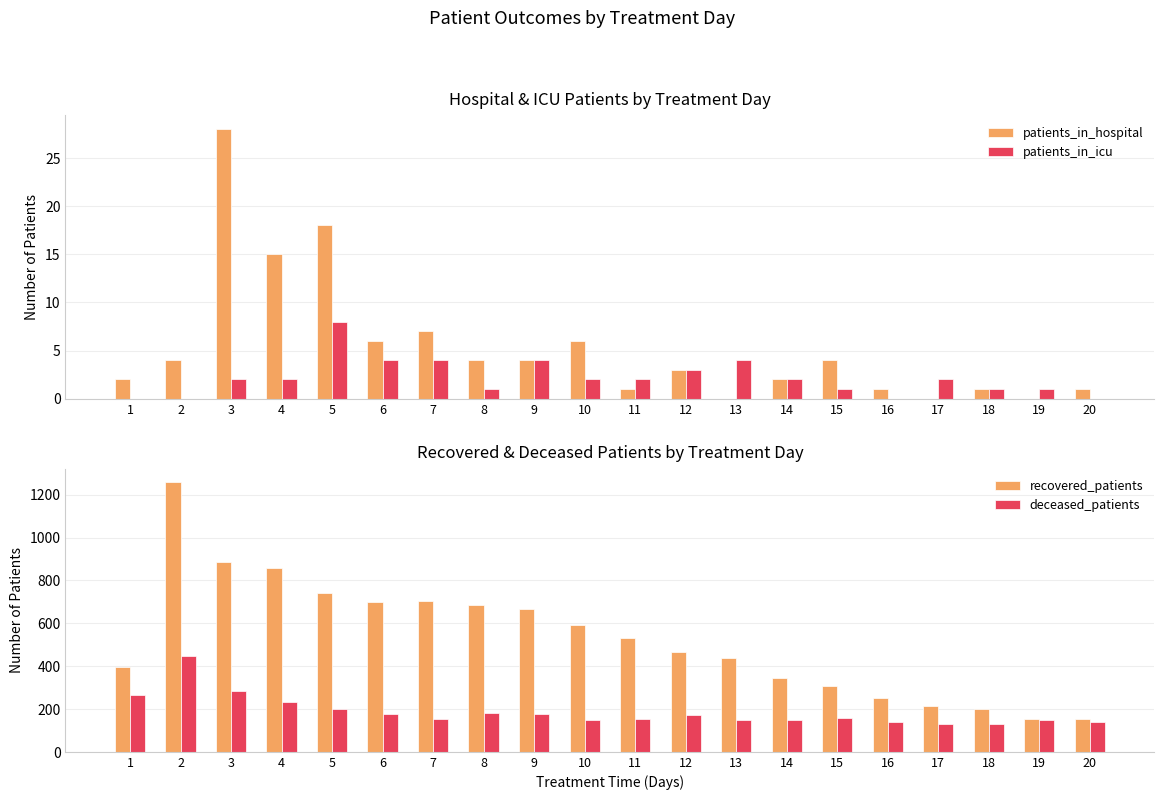

The recovered_patients series shows 339 at 18. True or false?

False